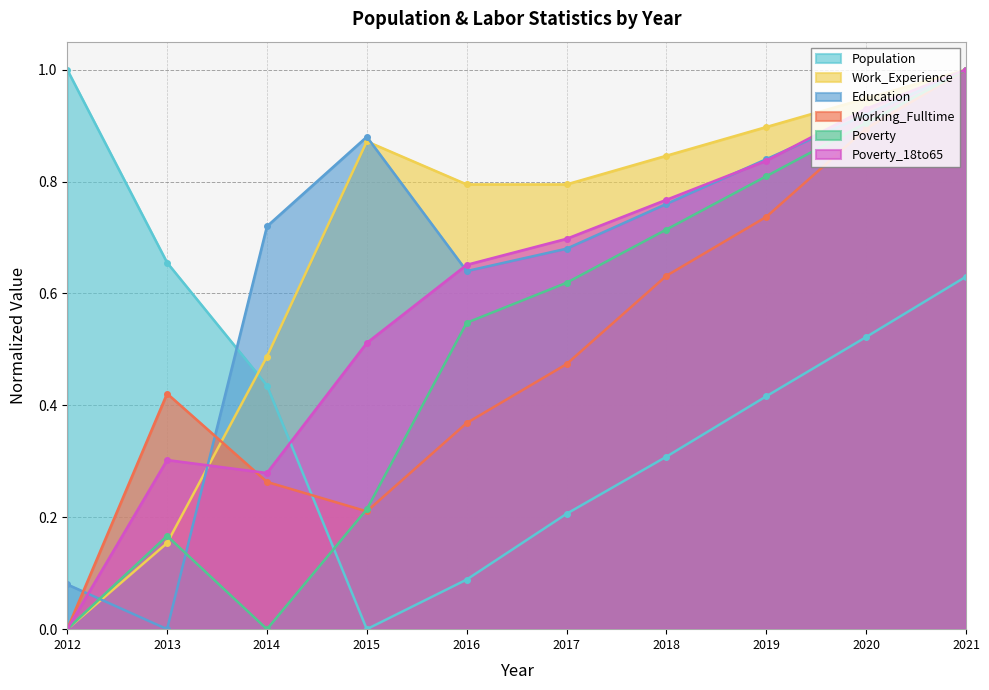

At which label is Education closest to 0?

2013